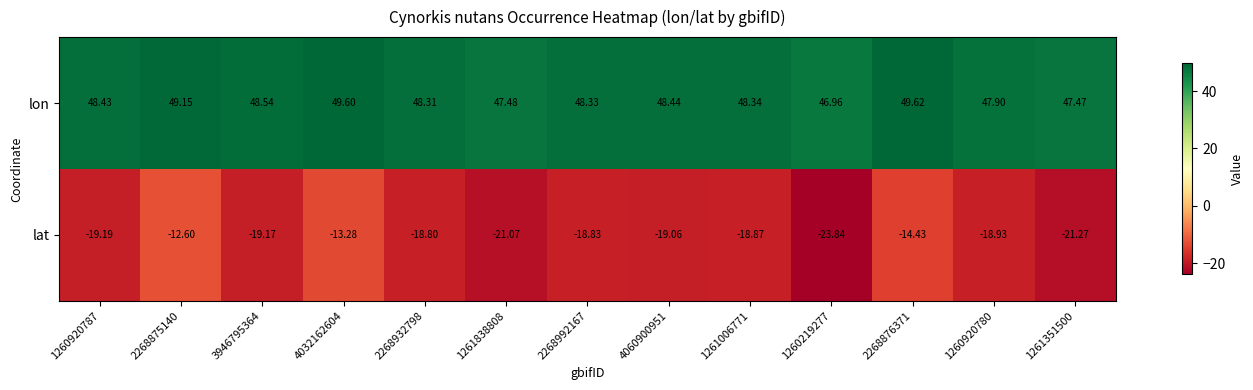

Which series changed the most between 4032162604 and 1261006771?

lat